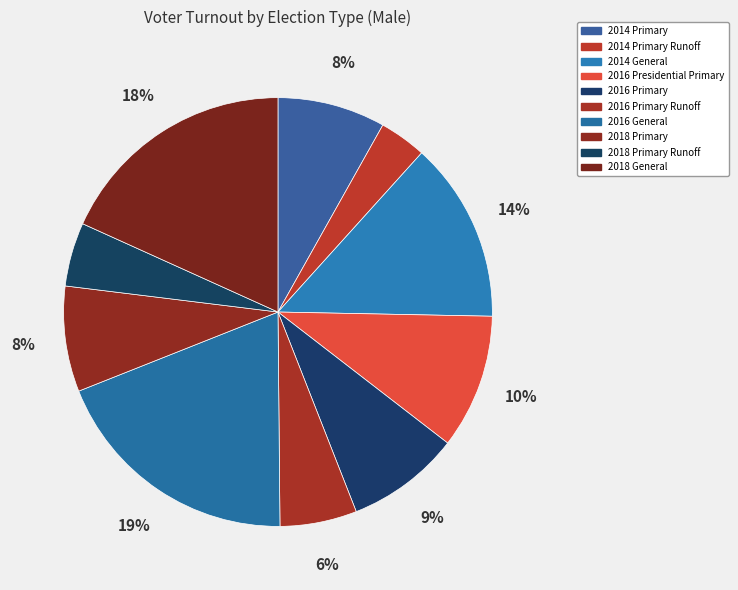

Count the number of slices in the pie.

10